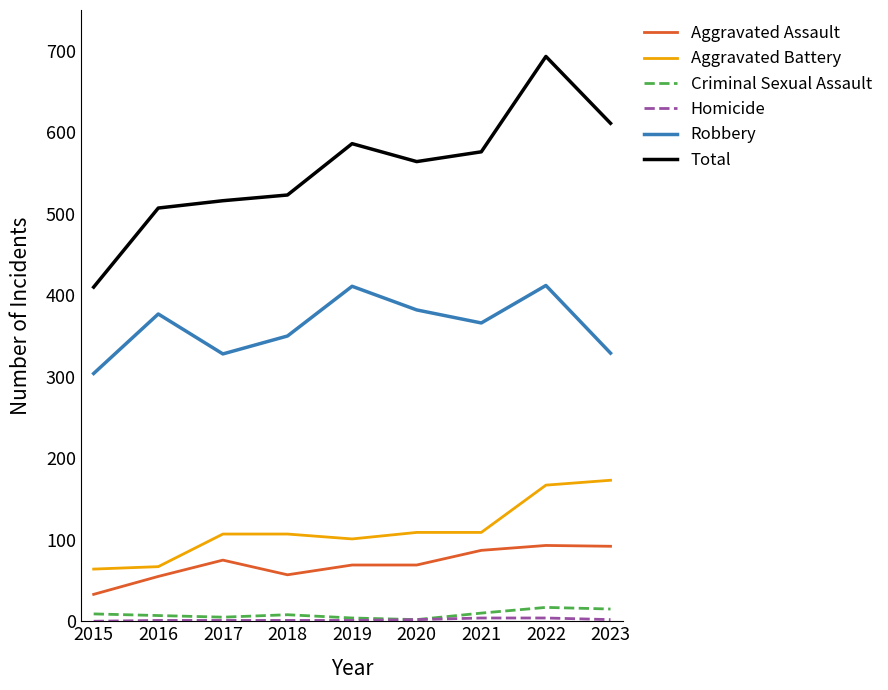

What is the sum of the Aggravated Assault values at 2023 and 2020?

161